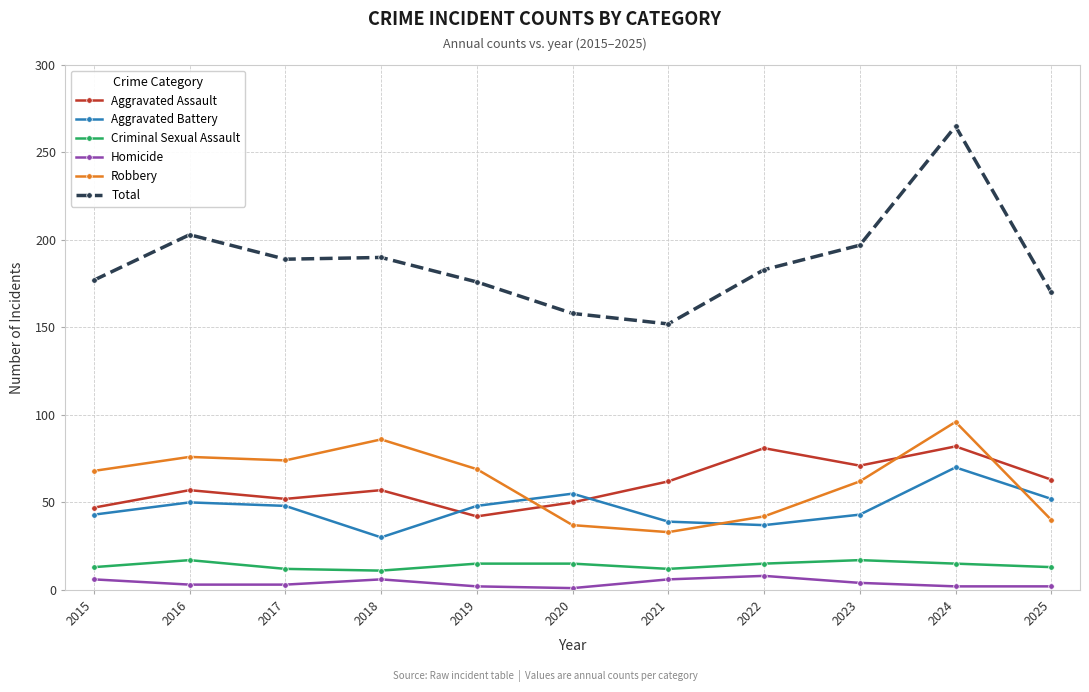

At which category is the sum across all series the highest?

2024